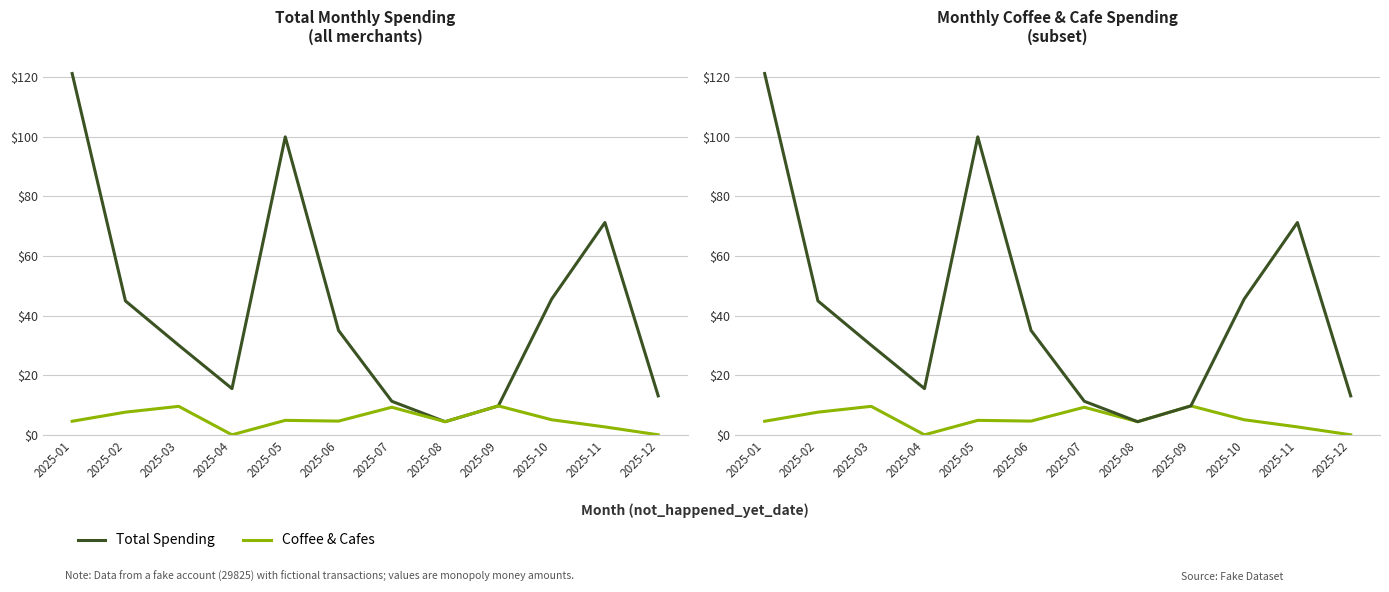

True or false: Coffee & Cafes and Total Spending cross at least once.

False